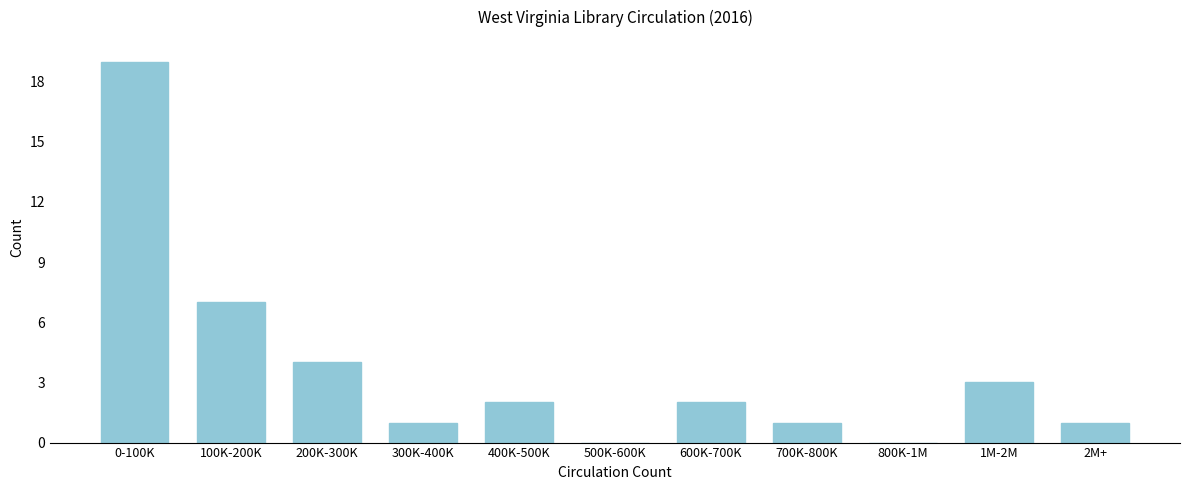

Reading left to right, list all the values displayed in this chart.

0-100K=19	100K-200K=7	200K-300K=4	300K-400K=1	400K-500K=2	500K-600K=0	600K-700K=2	700K-800K=1	800K-1M=0	1M-2M=3	2M+=1